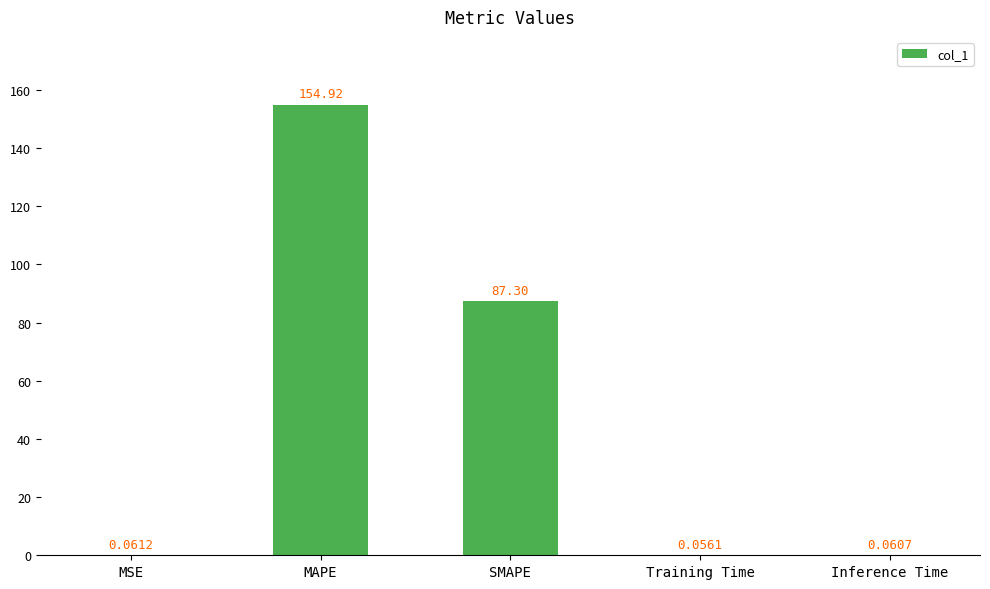

What is the change in value from MAPE to SMAPE?

-67.6